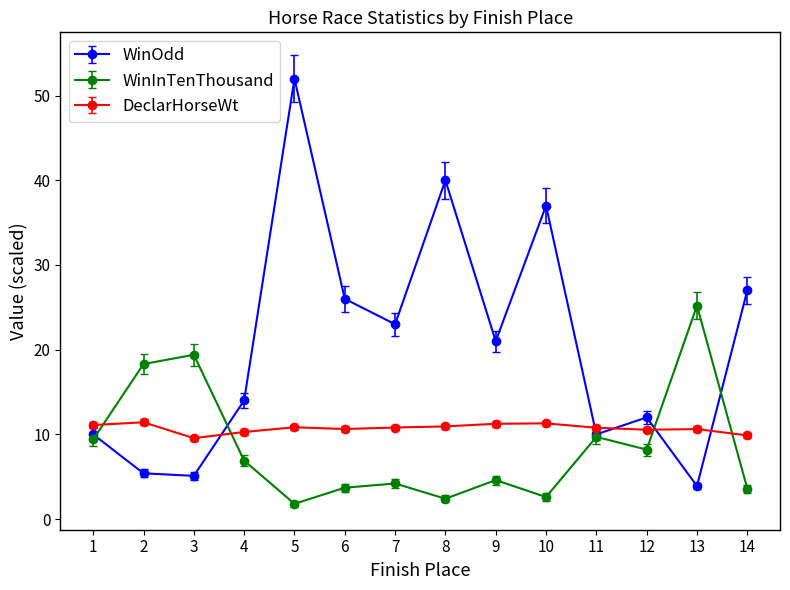

What is the approximate value of DeclarHorseWt at 14?

9.9